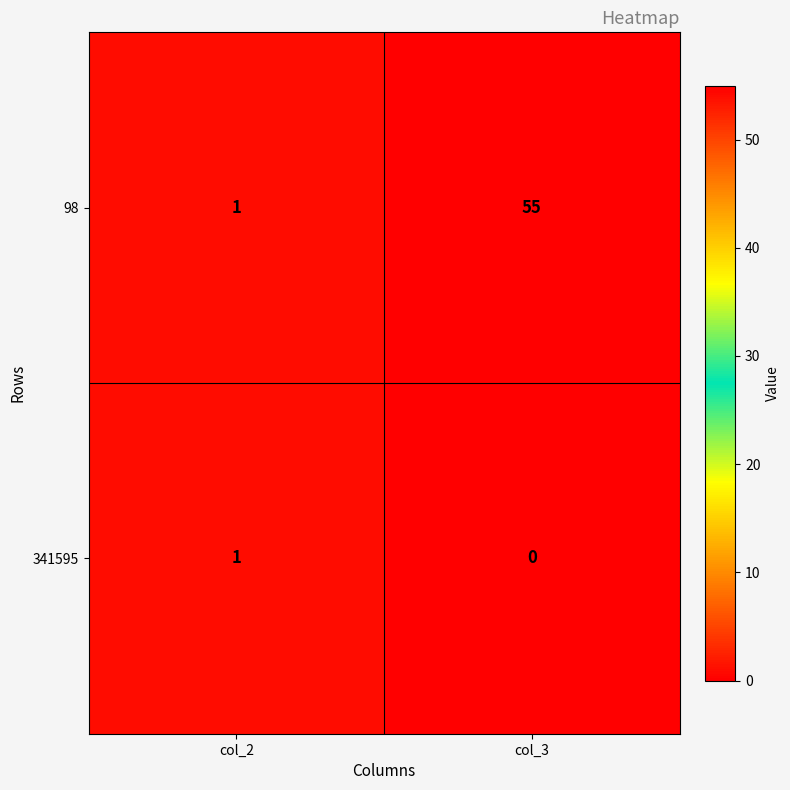

Reading left to right, extract all data points from this chart.

98: col_2=1	col_3=55
341595: col_2=1	col_3=0